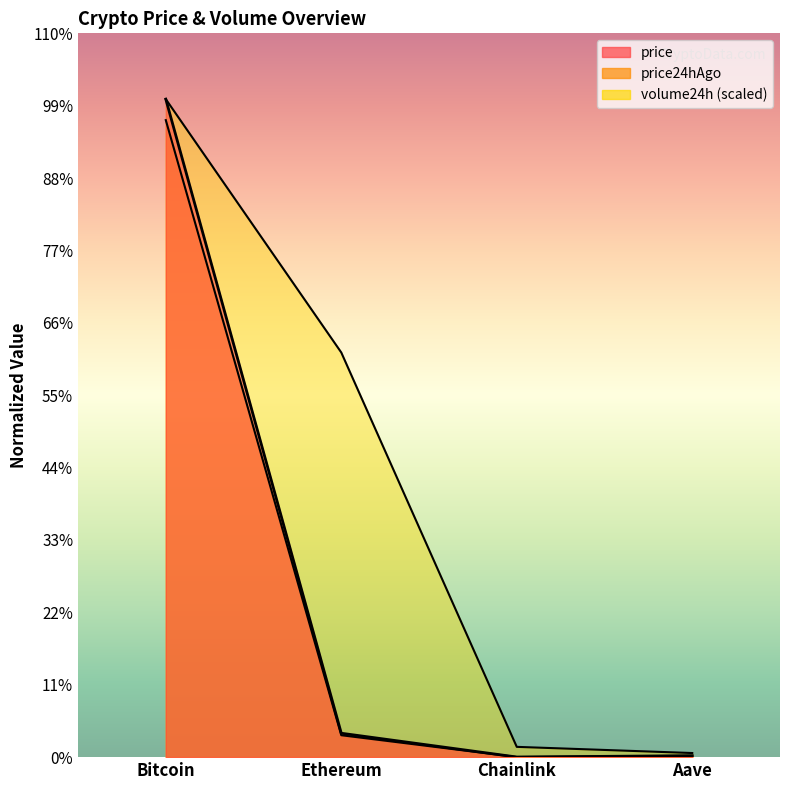

At which category does the chart reach its minimum across all series?

Chainlink